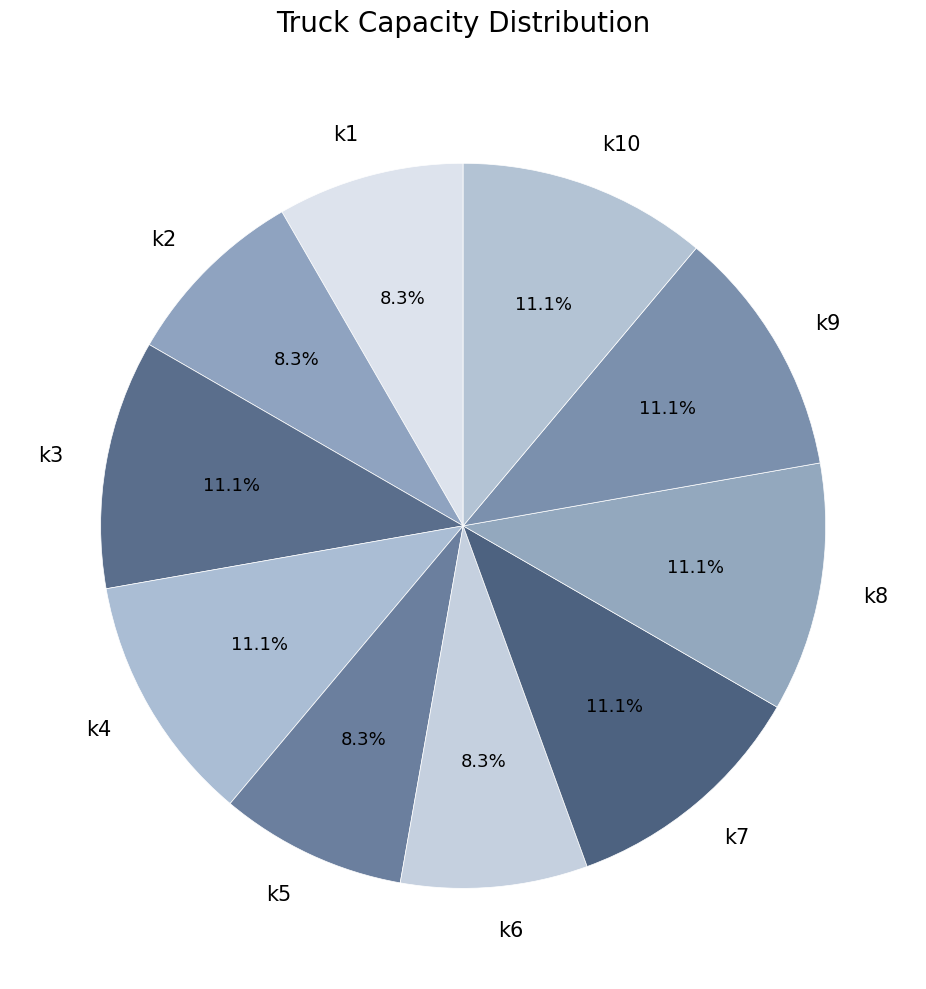

To the nearest percent, what percentage of the pie is k1?

8%